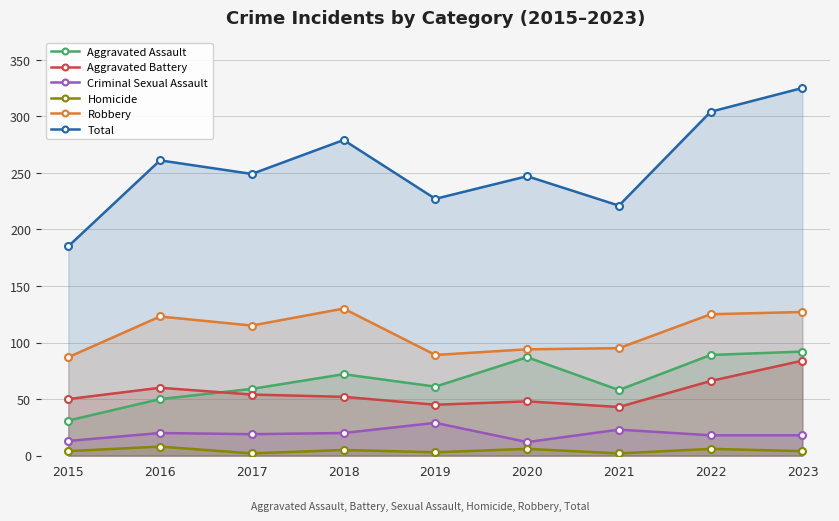

What is the value of the Aggravated Battery point at the 9th from the left?

84